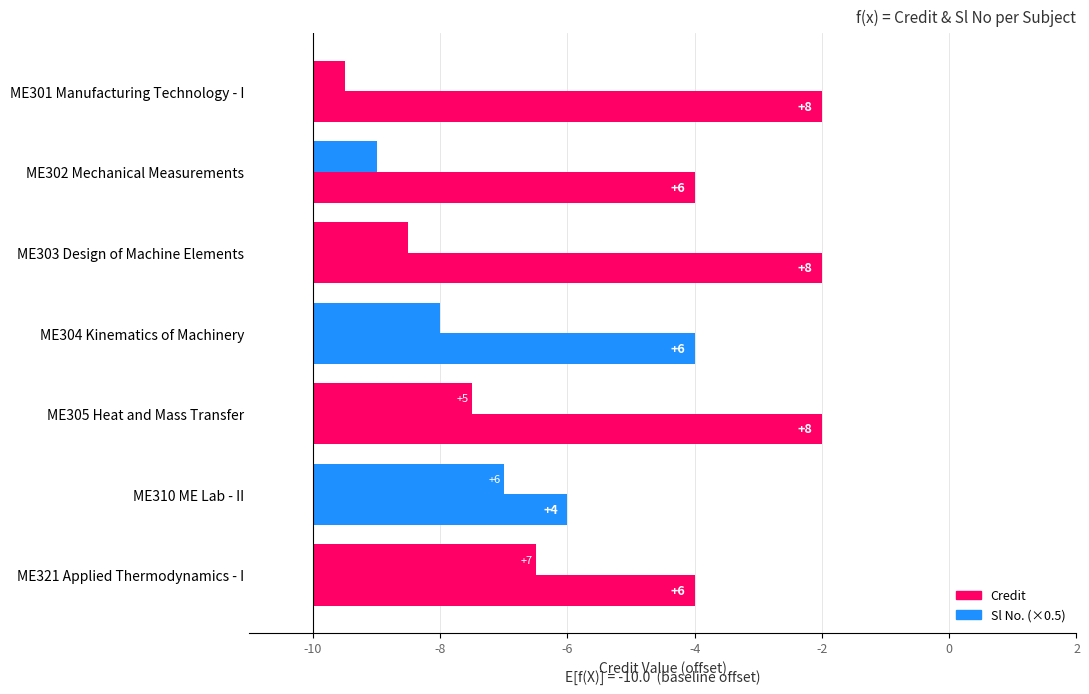

The Sl No. (×0.5) series shows 3.6 at ME304 Kinematics of Machinery. True or false?

False